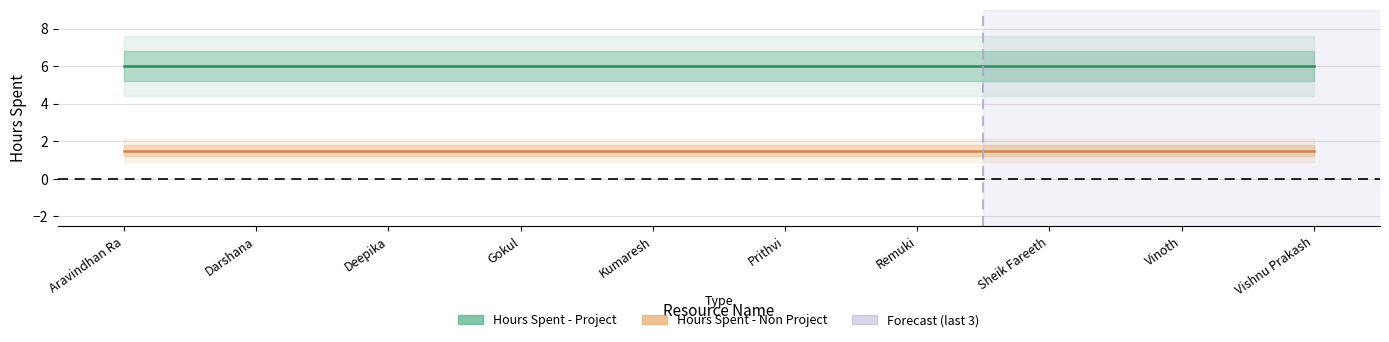

Which series changed the most between Aravindhan Ra and Vishnu Prakash?

Hours Spent - Project